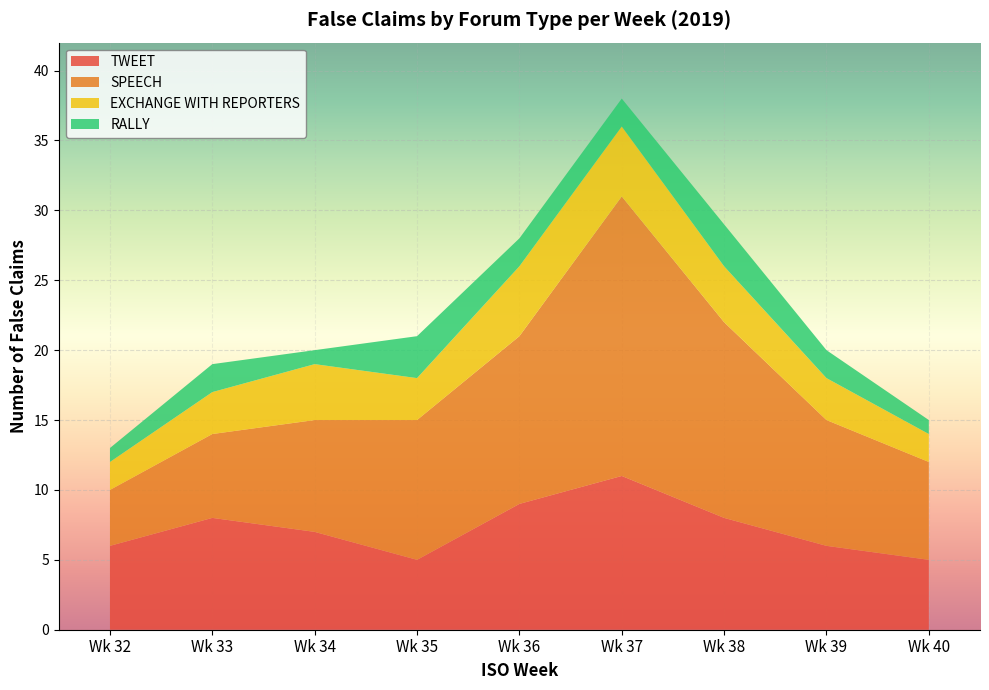

At which category is the sum across all series the highest?

Wk 37